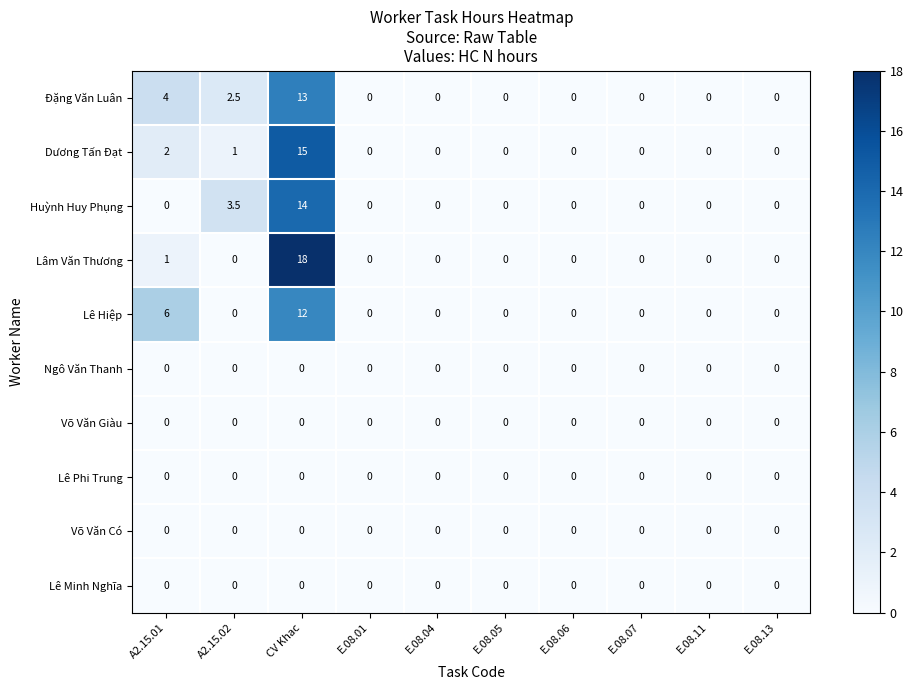

At which category is the sum across all series the highest?

CV Khac